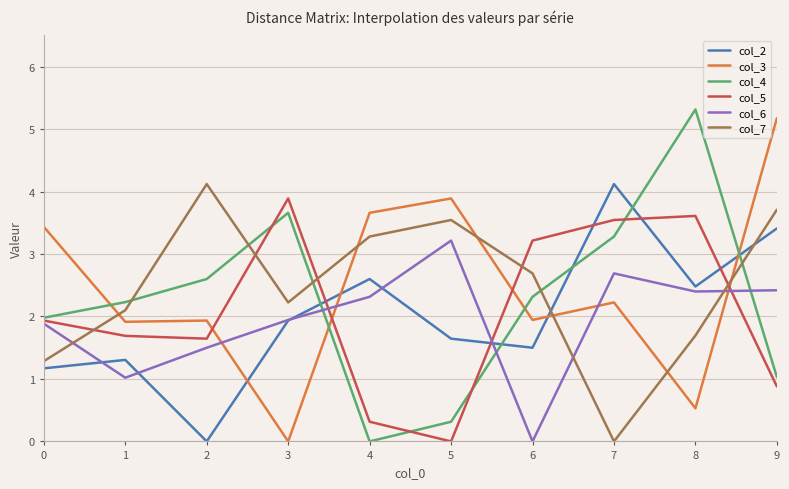

Which series changed the most between 4 and 6?

col_5